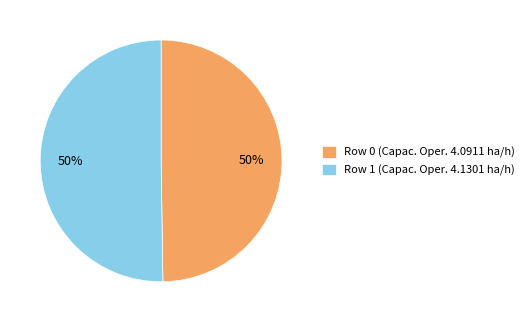

Is it true that Row 0 is 50% of the pie?

True